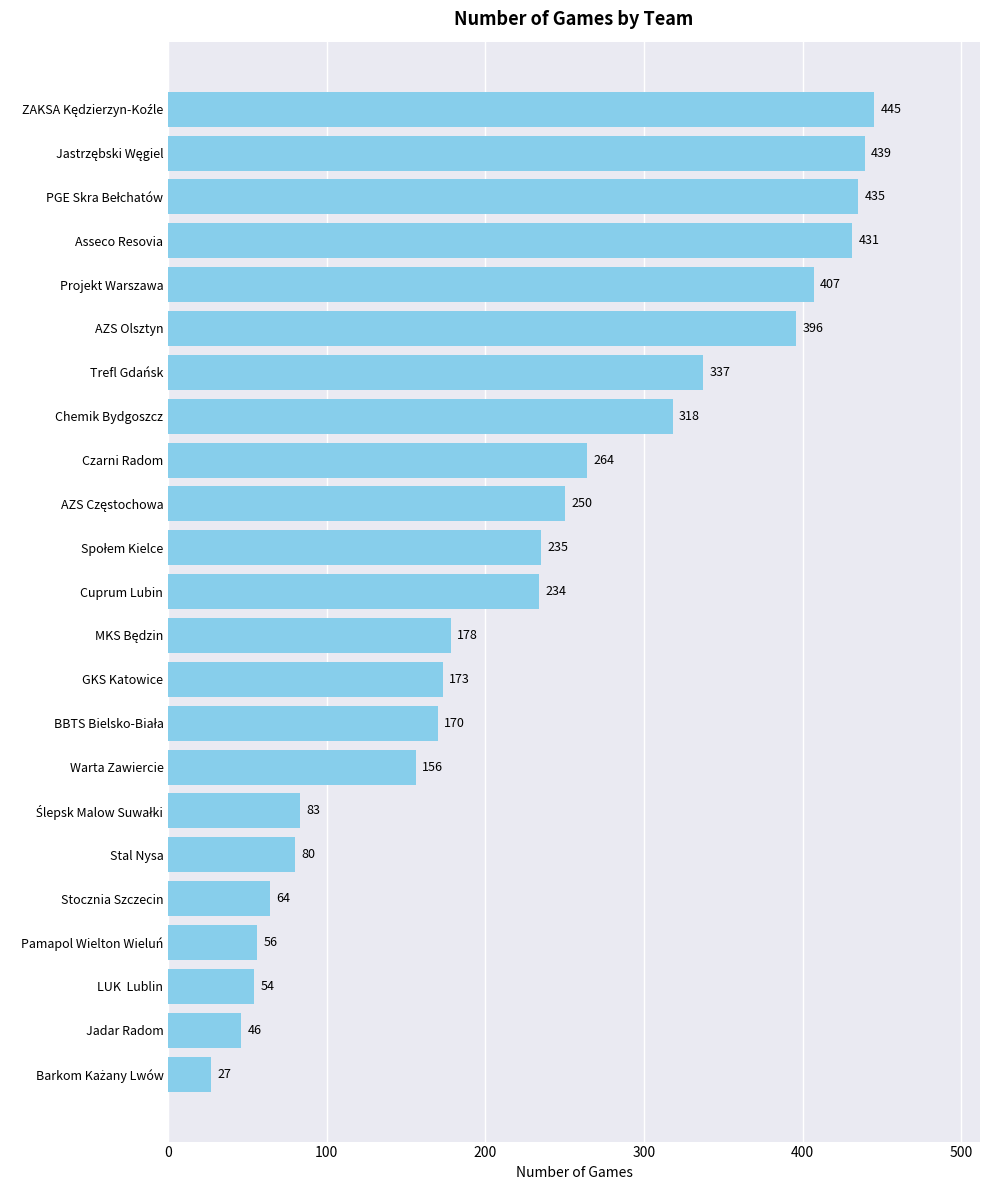

What is the difference between the maximum and minimum values?

418